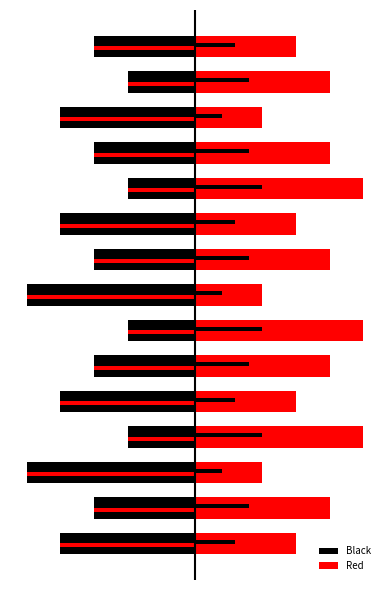

How many data points in Red are less than 4?

7